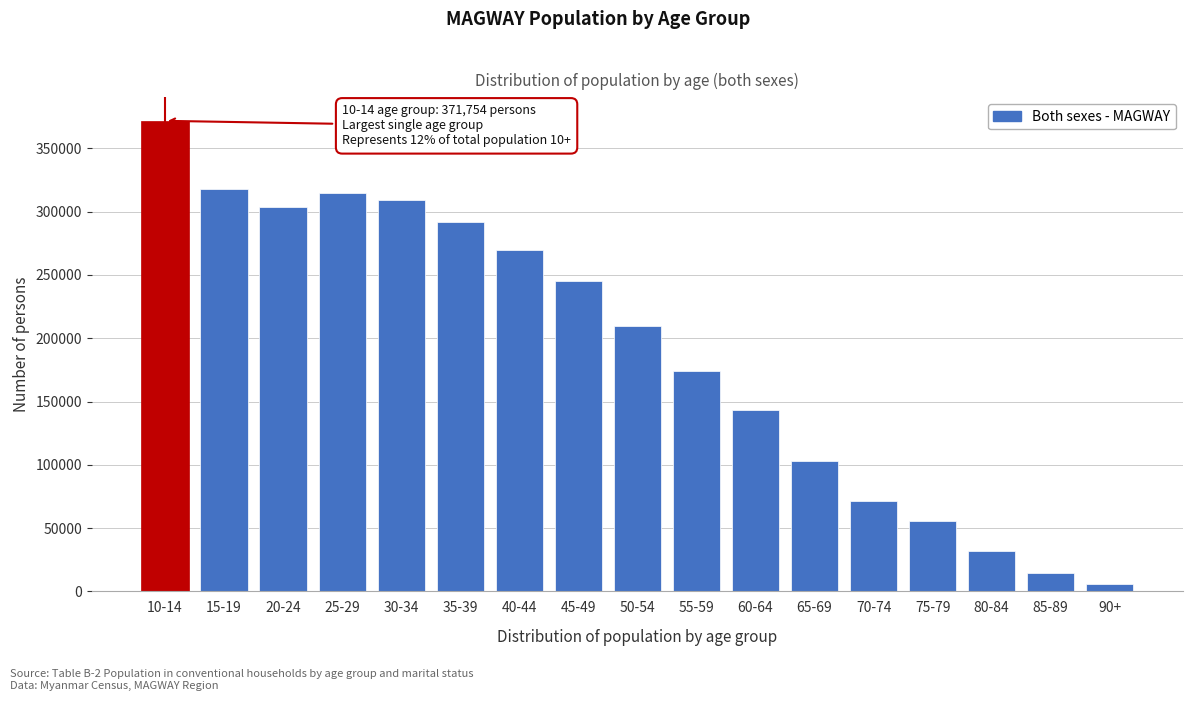

Reading left to right, transcribe all the data shown in this chart.

371754	317865	303730	314702	309335	292211	269664	244857	209469	174065	142898	102886	71186	55443	31768	14255	6062